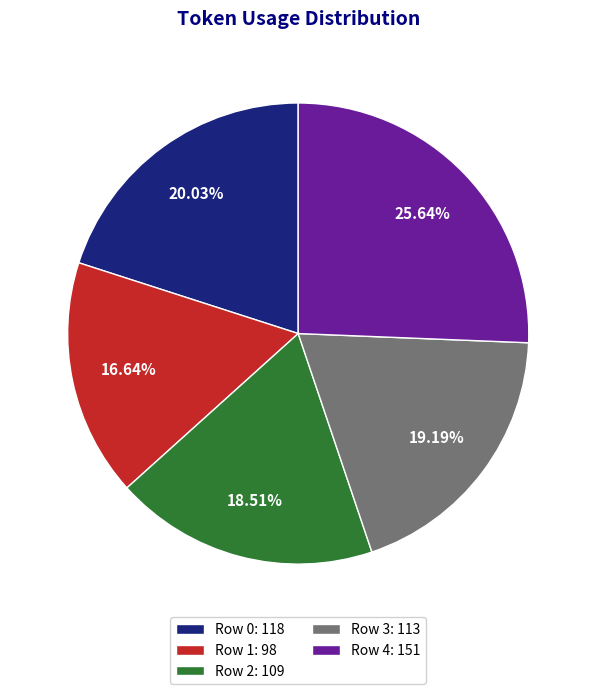

To the nearest percent, what portion does Row 3 represent?

19%